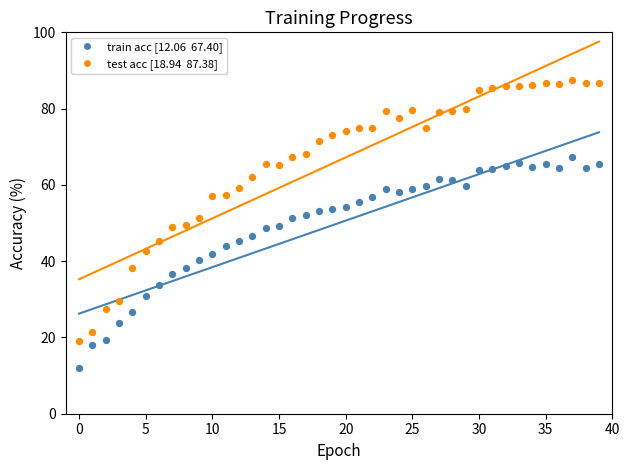

Across all data points, what is the range of Y values (max minus min)?

75.3